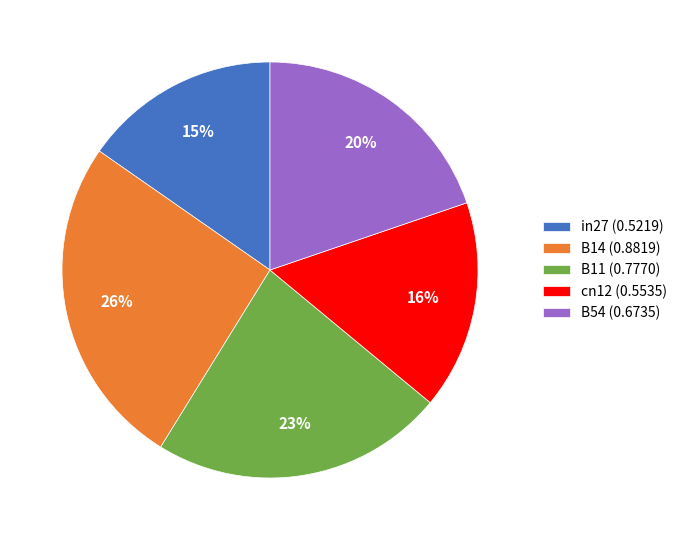

The cn12 slice represents 22% of the pie. True or false?

False